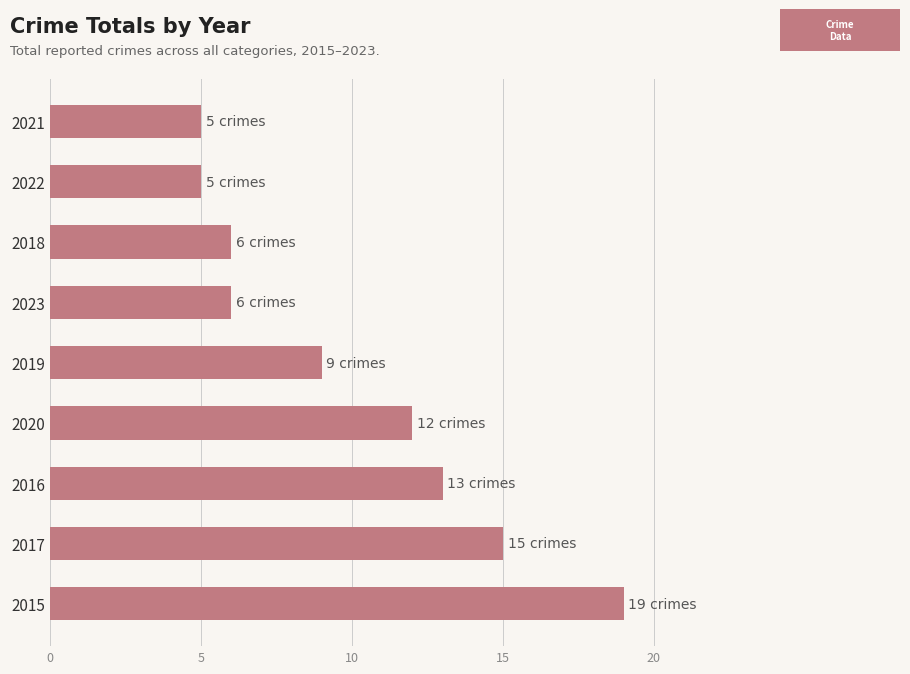

What is the change in value from 2019 to 2018?

-3